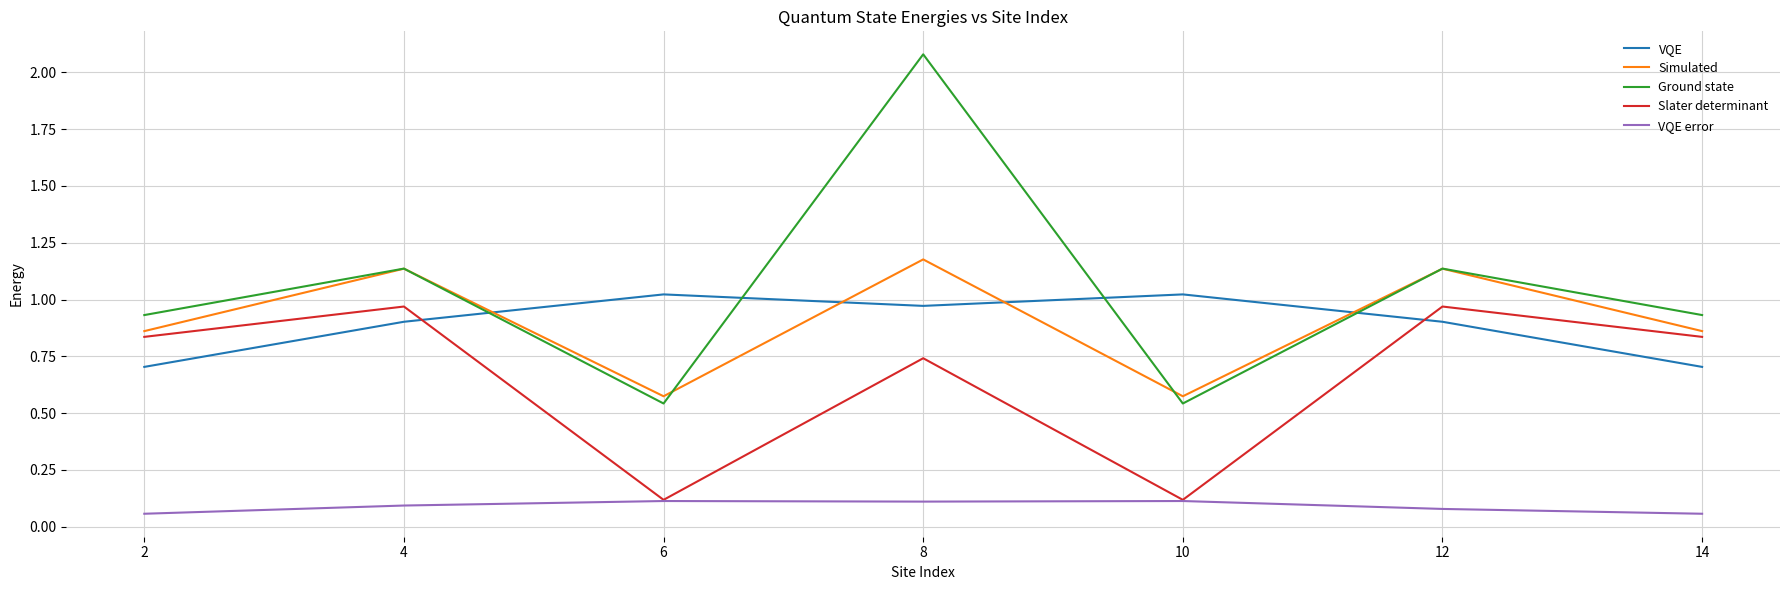

True or false: VQE and Simulated cross at least once.

True